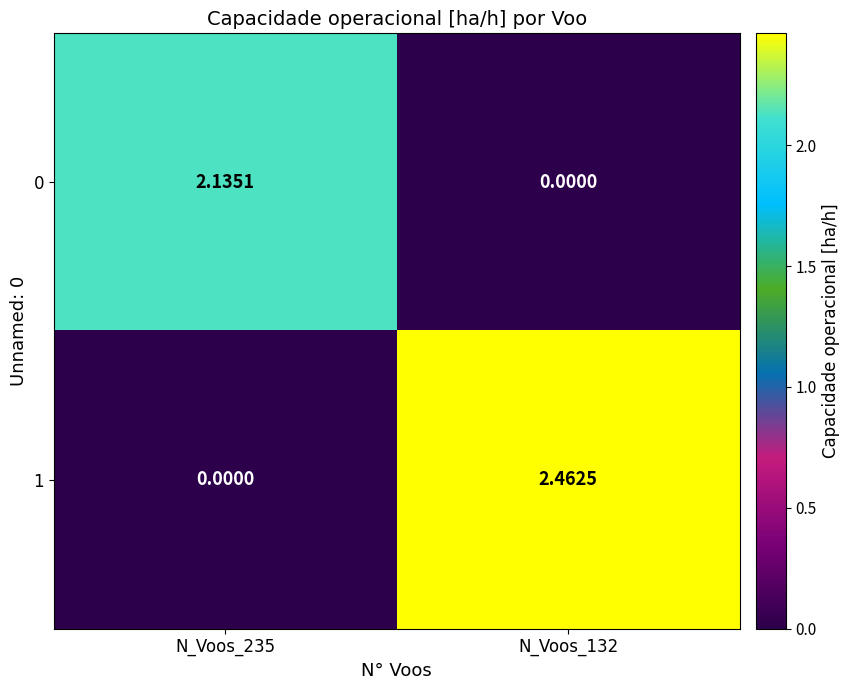

Which series has the largest total across all categories?

1